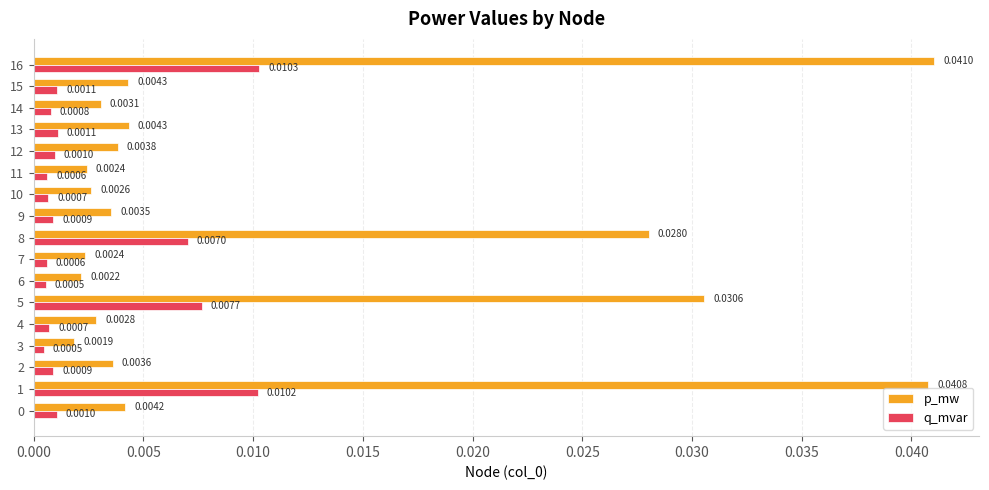

List the series in order of their peak value, highest first.

p_mw, q_mvar